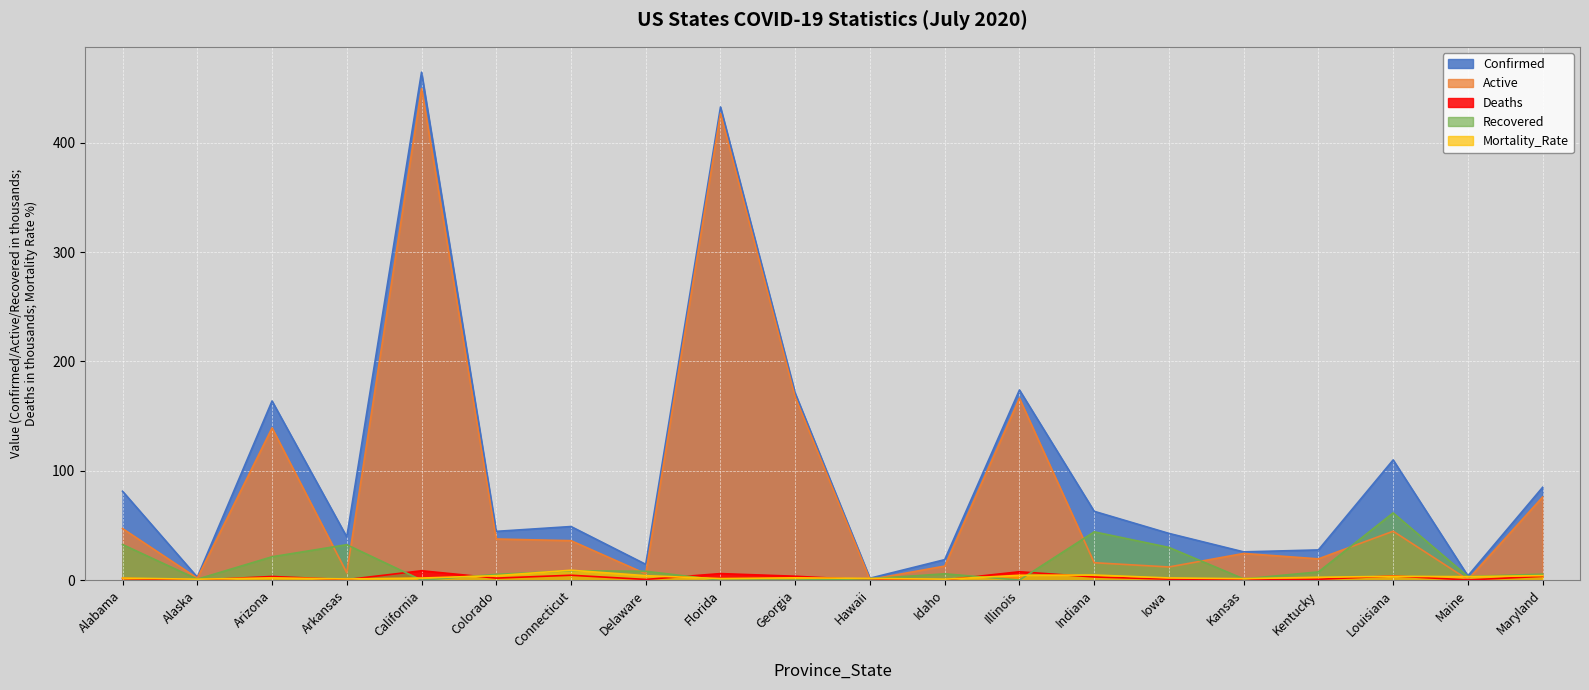

What is the difference between the Confirmed values at Colorado and Arizona?

119.3